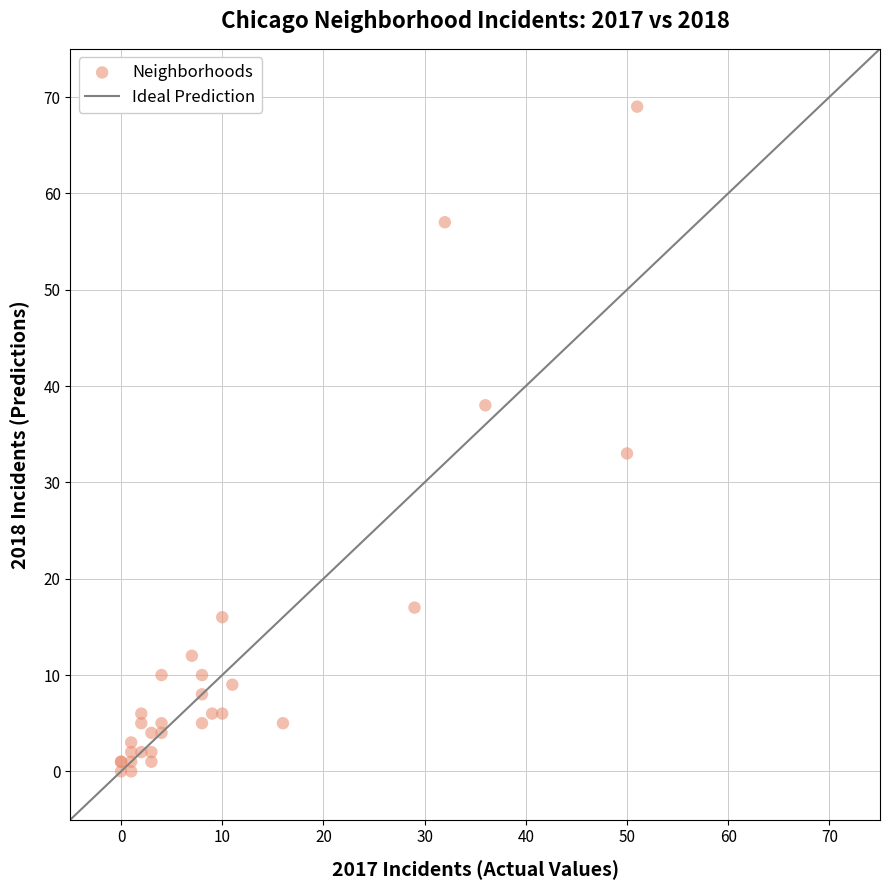

What Y value in the scatter plot is closest to 34?

33